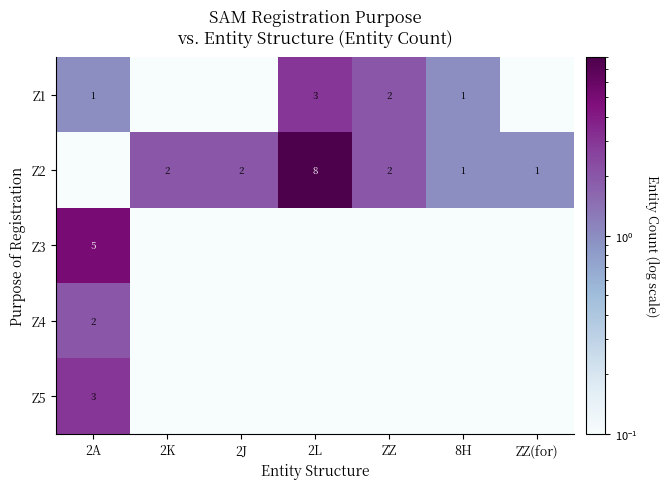

Is the value of Z1 at 2L greater than the value of Z2 at ZZ(for)?

Yes